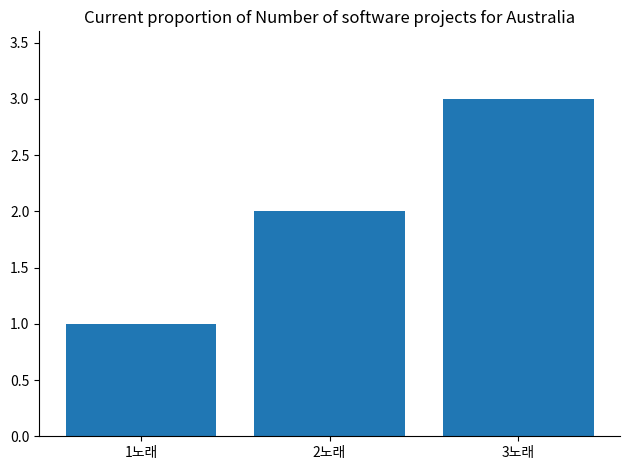

What is the value of the 1st bar from the left?

1